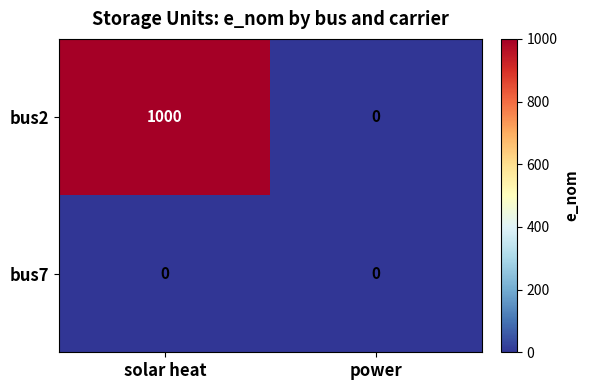

What is the difference between the bus2 values at solar heat and power?

1000